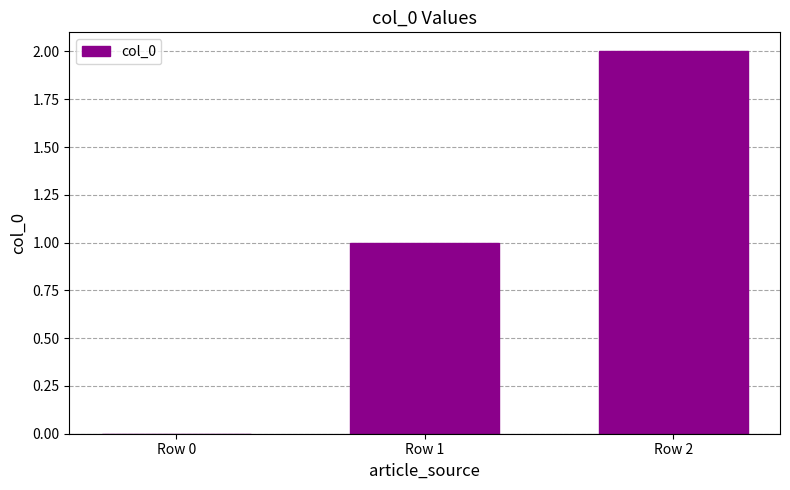

Reading right to left, transcribe all the data shown in this chart.

Row 2=2	Row 1=1	Row 0=0